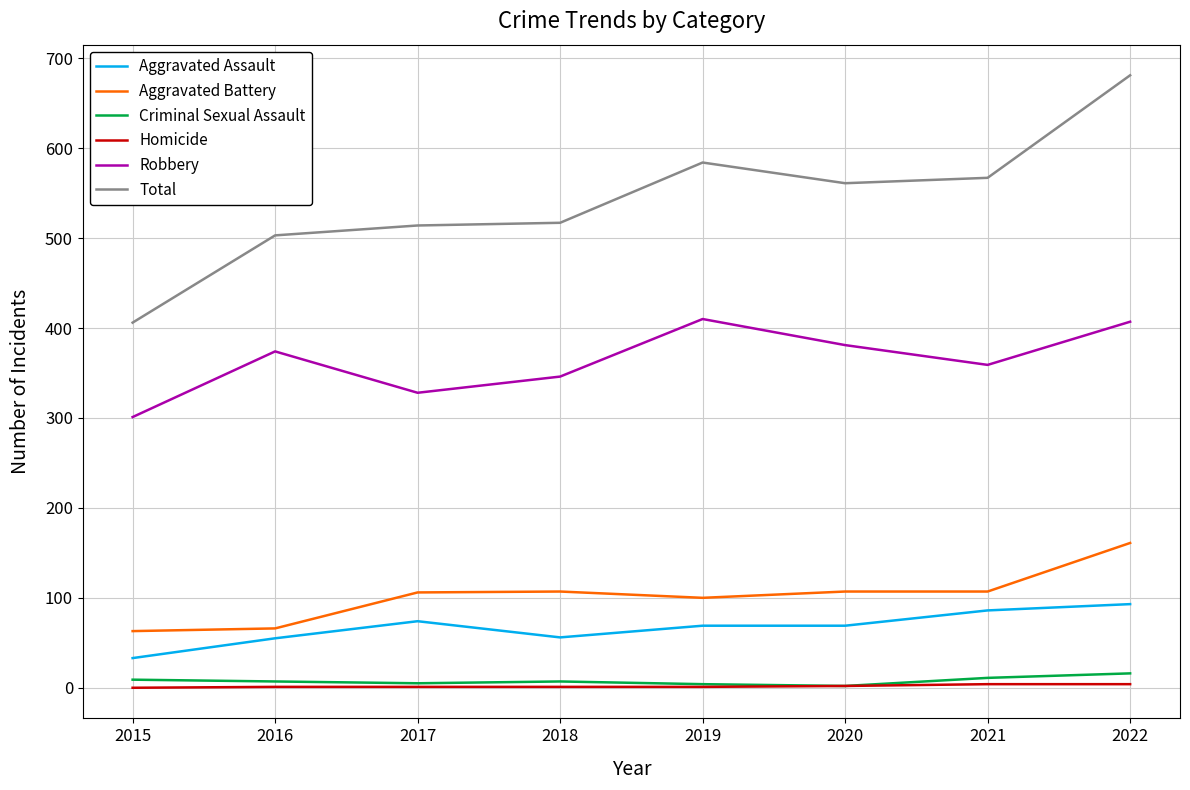

What is the sum of all Robbery values?

2906